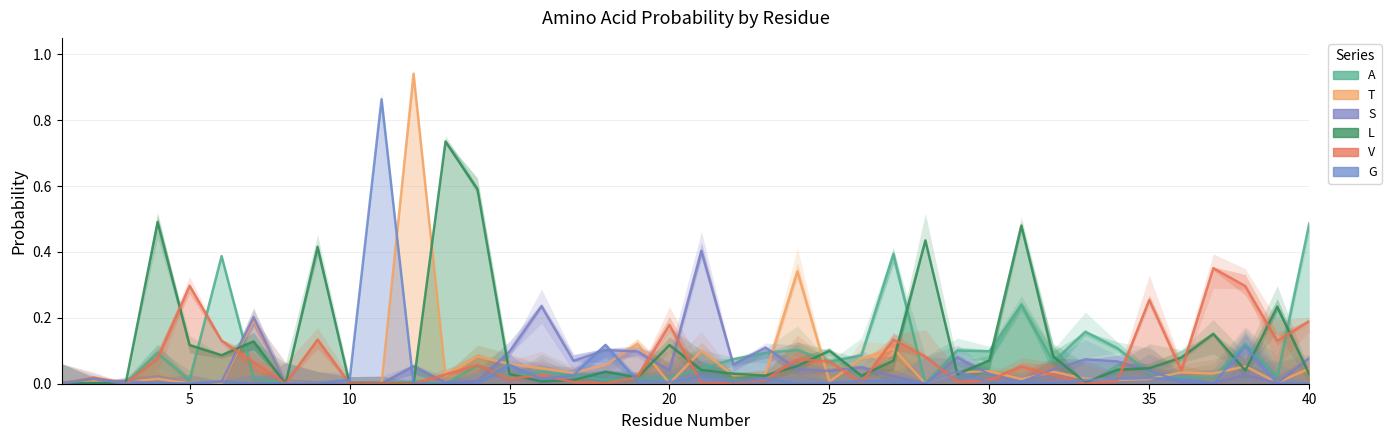

Reading left to right, extract all data points from this chart.

A: 0.0	0.0	0.0	0.1	0.0	0.4	0.0	0.0	0.0	0.0	0.0	0.0	0.0	0.1	0.0	0.0	0.0	0.0	0.0	0.0	0.0	0.1	0.1	0.1	0.1	0.1	0.4	0.0	0.1	0.1	0.2	0.1	0.2	0.1	0.0	0.0	0.0	0.1	0.0	0.5
T: 0.0	0.0	0.0	0.0	0.0	0.0	0.2	0.0	0.0	0.0	0.0	0.9	0.0	0.1	0.1	0.0	0.0	0.1	0.1	0.0	0.1	0.0	0.0	0.3	0.0	0.1	0.1	0.0	0.0	0.0	0.0	0.0	0.0	0.0	0.0	0.0	0.0	0.1	0.0	0.0
S: 0.0	0.0	0.0	0.0	0.0	0.0	0.2	0.0	0.0	0.0	0.0	0.1	0.0	0.0	0.1	0.2	0.1	0.1	0.1	0.0	0.4	0.1	0.1	0.0	0.0	0.1	0.0	0.0	0.1	0.0	0.0	0.0	0.1	0.1	0.0	0.0	0.0	0.0	0.0	0.1
L: 0.0	0.0	0.0	0.5	0.1	0.1	0.1	0.0	0.4	0.0	0.0	0.0	0.7	0.6	0.0	0.0	0.0	0.0	0.0	0.1	0.0	0.0	0.0	0.1	0.1	0.0	0.1	0.4	0.0	0.1	0.5	0.1	0.0	0.0	0.0	0.1	0.2	0.0	0.2	0.0
V: 0.0	0.0	0.0	0.1	0.3	0.1	0.1	0.0	0.1	0.0	0.0	0.0	0.0	0.1	0.0	0.0	0.0	0.0	0.0	0.2	0.0	0.0	0.0	0.1	0.1	0.0	0.1	0.1	0.0	0.0	0.1	0.0	0.0	0.0	0.3	0.0	0.4	0.3	0.1	0.2
G: 0.0	0.0	0.0	0.0	0.0	0.0	0.0	0.0	0.0	0.0	0.9	0.0	0.0	0.0	0.1	0.0	0.0	0.1	0.0	0.0	0.0	0.0	0.0	0.0	0.0	0.0	0.0	0.0	0.0	0.0	0.0	0.0	0.0	0.0	0.0	0.0	0.0	0.1	0.0	0.0